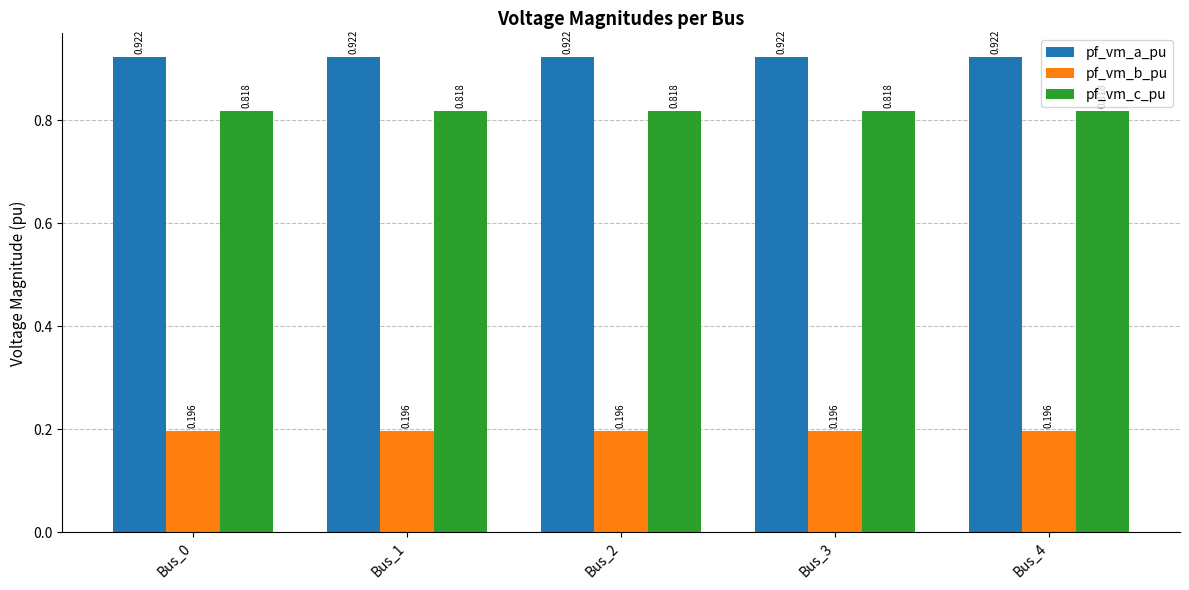

True or false: pf_vm_b_pu has a value of 0.1 at Bus_4.

False